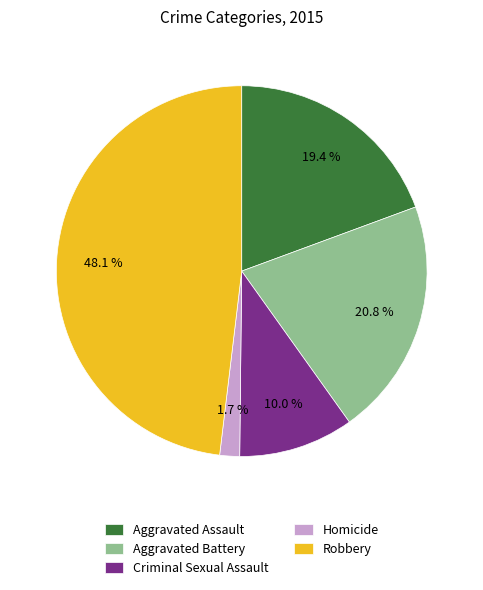

To the nearest percent, what portion does Homicide represent?

2%